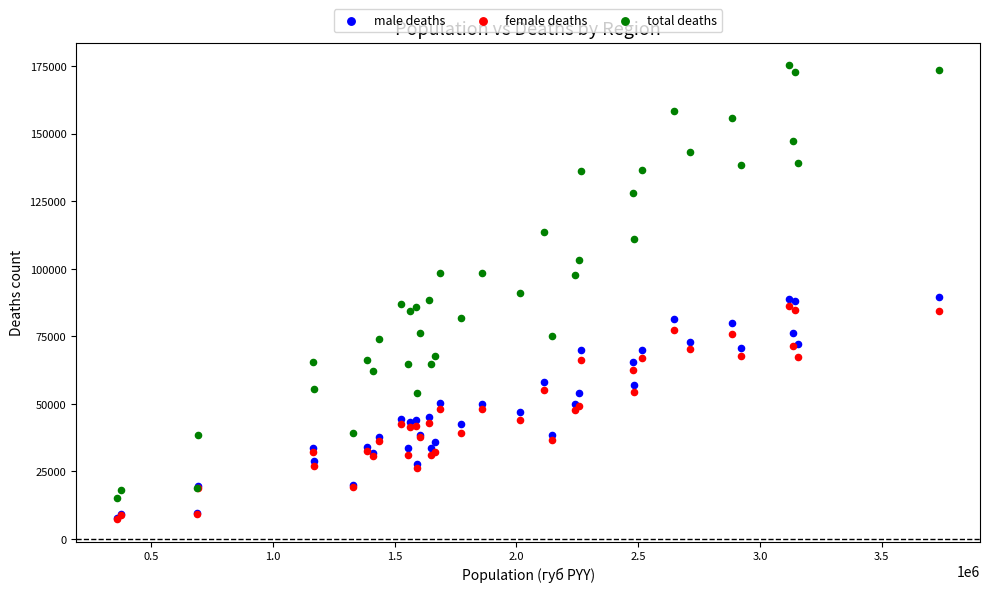

What are all the series names shown in the legend?

male deaths, female deaths, total deaths